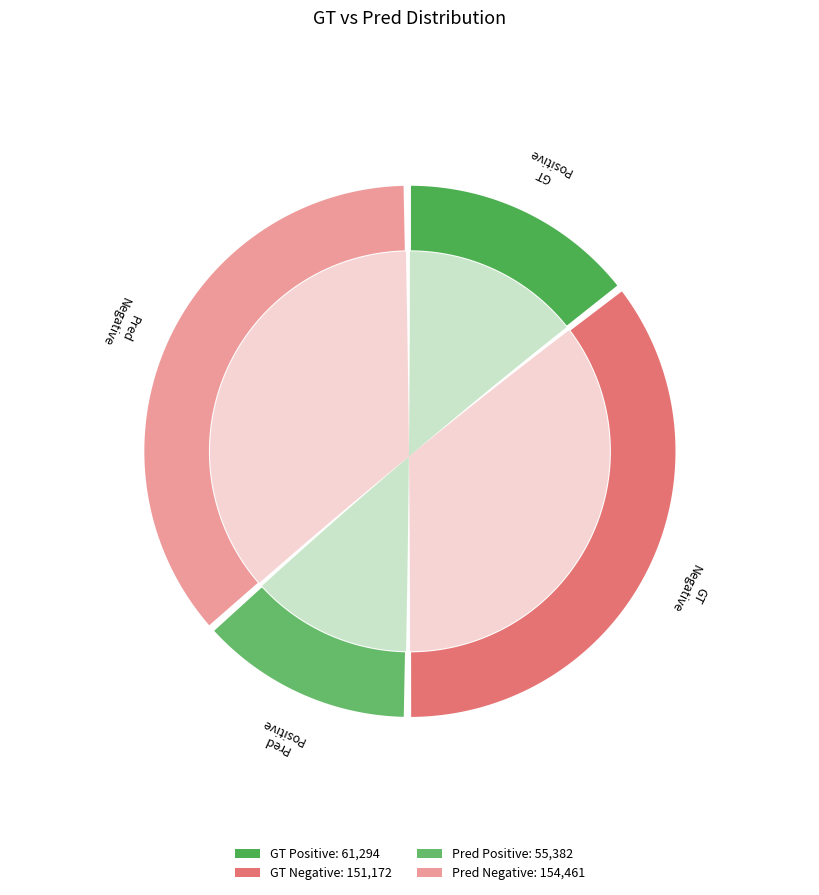

Combined, do Pred and GT account for over 50%?

Yes